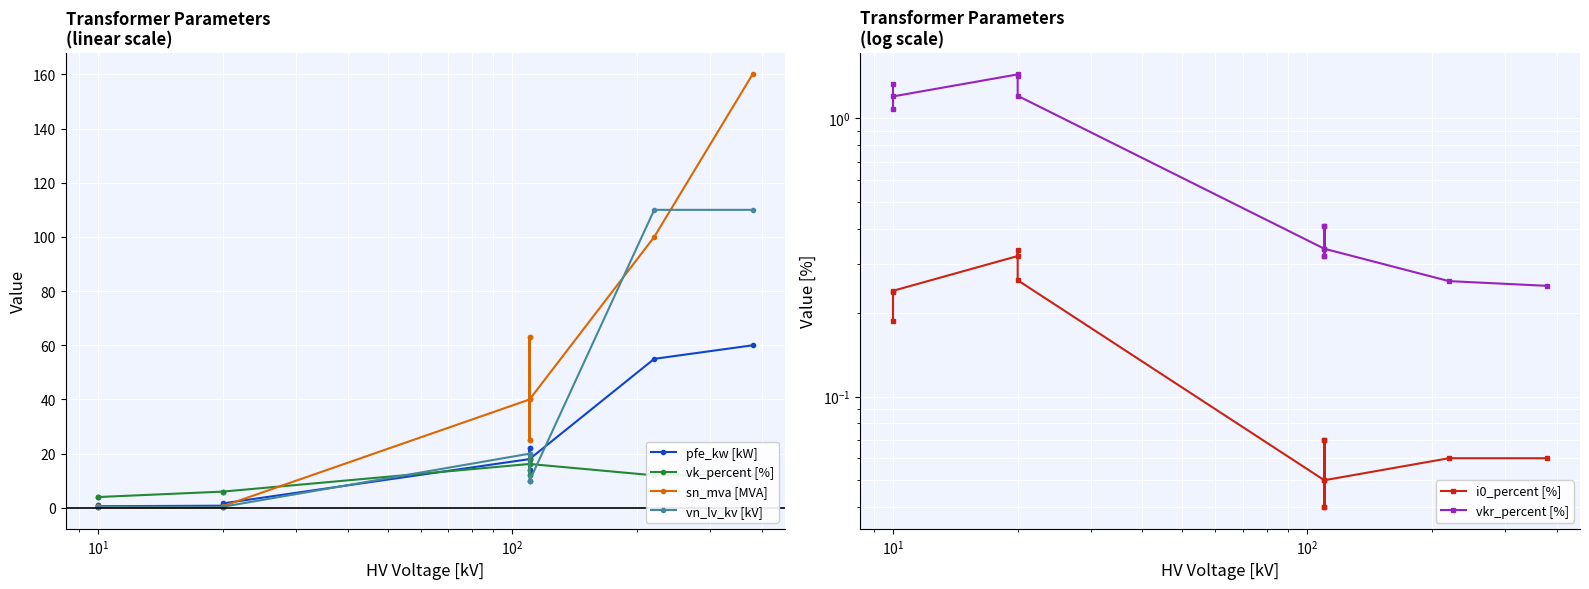

What are all the series names shown in the legend?

pfe_kw [kW], vk_percent [%], sn_mva [MVA], vn_lv_kv [kV], i0_percent [%], vkr_percent [%]